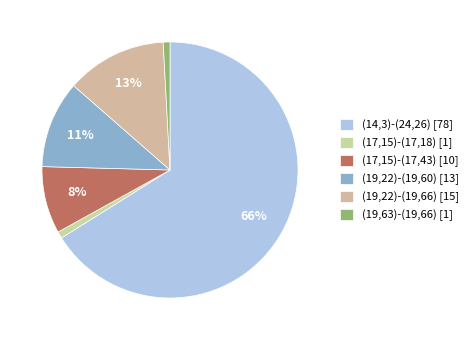

Is it true that (19,22)-(19,60) is 11% of the pie?

True